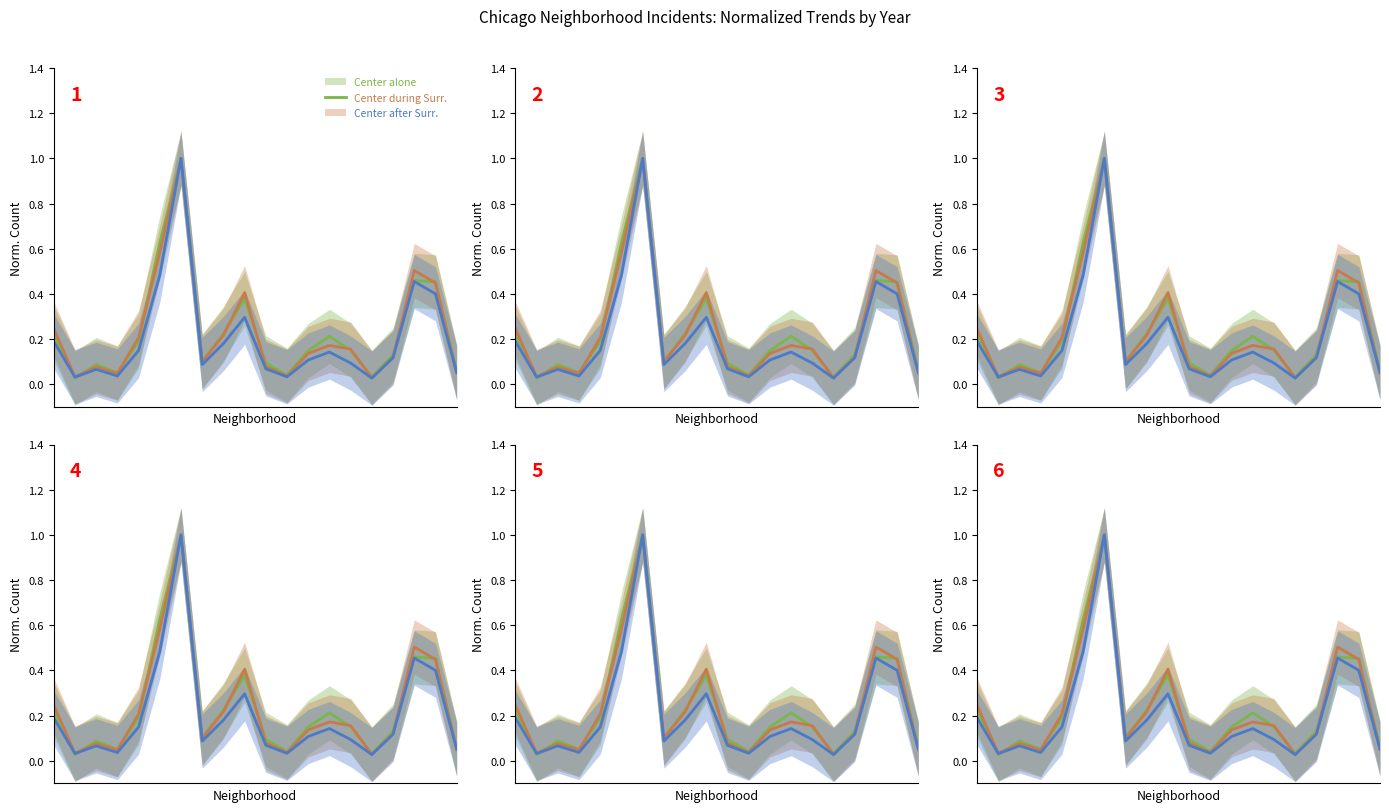

What is the value of the Center after Surr. point at the 5th from the left?

0.1